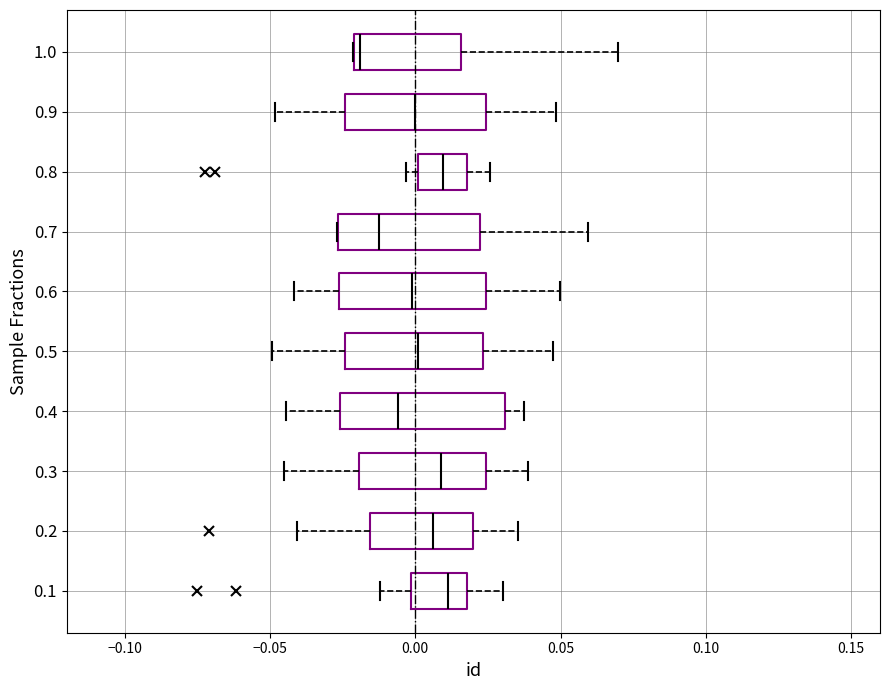

Which box has the furthest to the left median line?

1.0